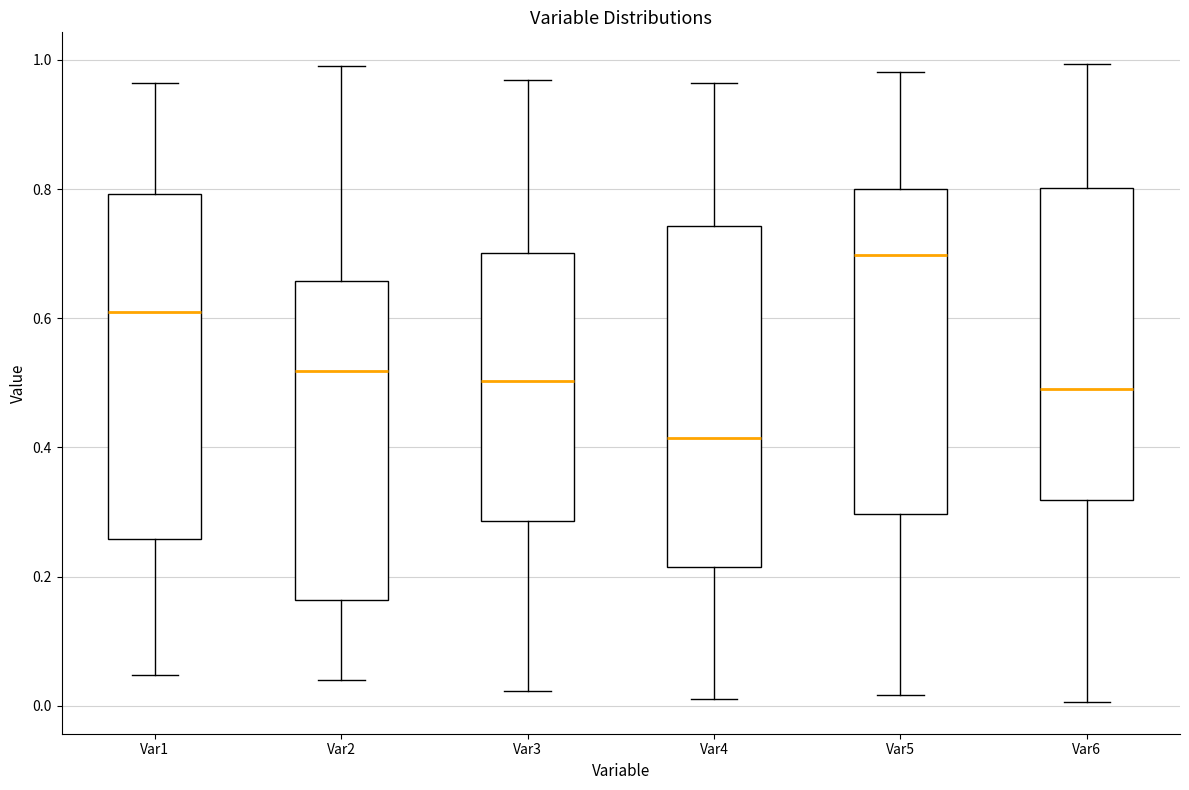

Reading left to right, read every box against the y-axis: the position of its median line, the range the box covers, and the ends of its whiskers. The values are not printed on the chart, so give them approximately, as read against the axis.

Var1: median 0.60, box 0.26 to 0.80, whiskers 0.04 to 0.96
Var2: median 0.52, box 0.16 to 0.66, whiskers 0.04 to 1.00
Var3: median 0.50, box 0.28 to 0.70, whiskers 0.02 to 0.96
Var4: median 0.42, box 0.22 to 0.74, whiskers 0.02 to 0.96
Var5: median 0.70, box 0.30 to 0.80, whiskers 0.02 to 0.98
Var6: median 0.50, box 0.32 to 0.80, whiskers 0.00 to 1.00